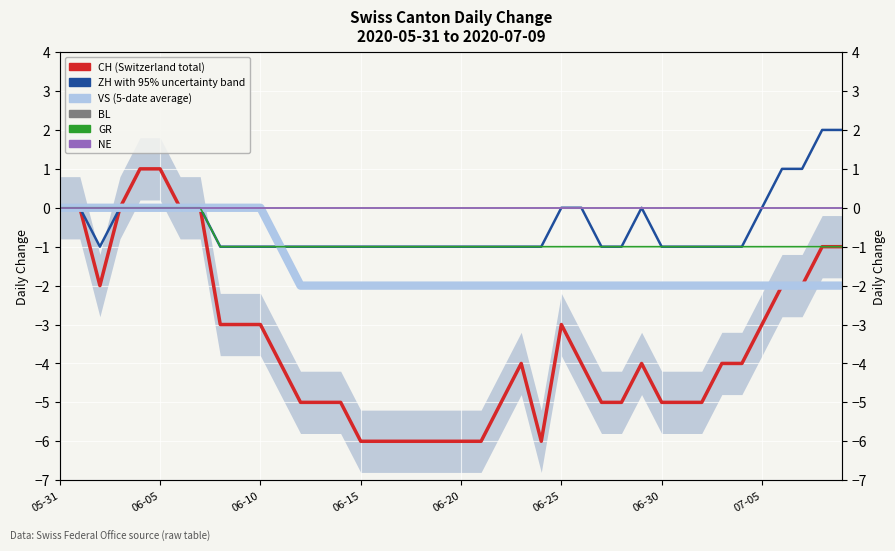

How many interior local peaks does the ZH series have?

1